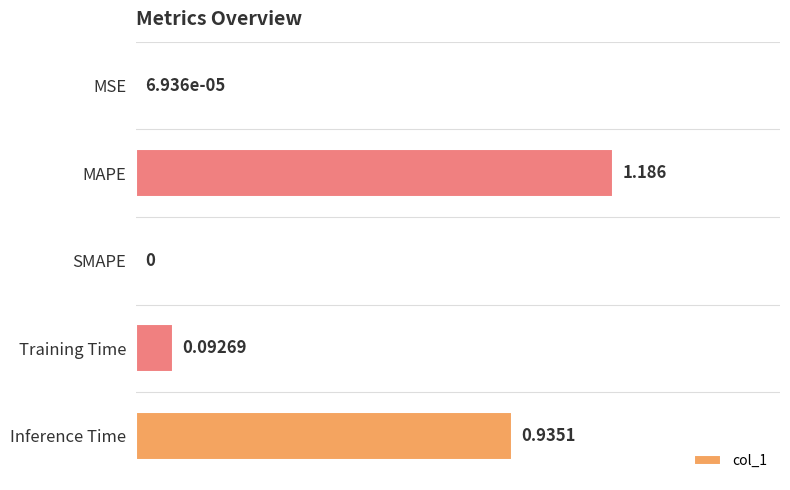

Where is the data nearest to the value 0?

SMAPE